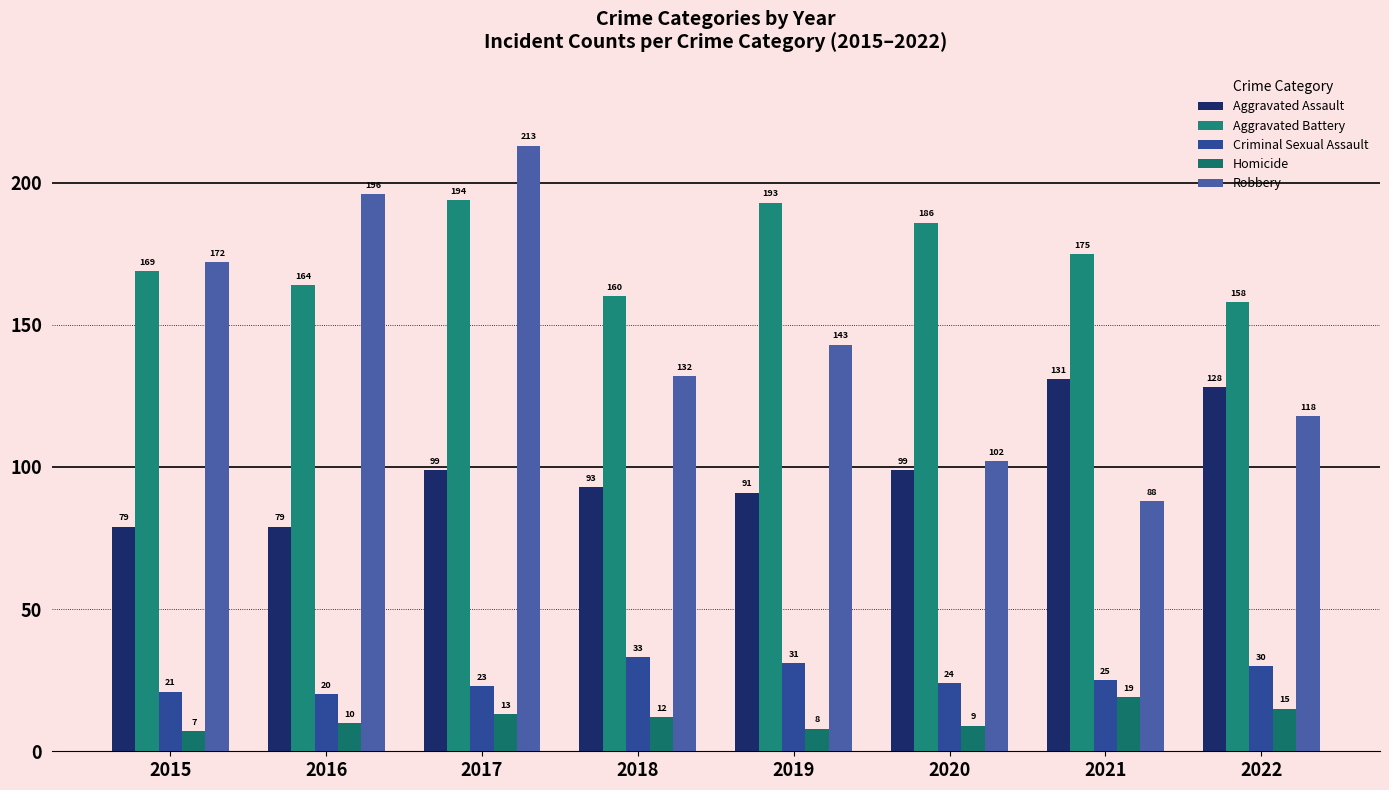

How many distinct data groups are displayed?

5